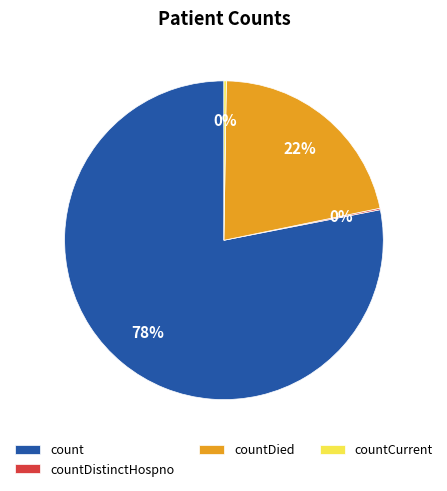

What percentage is the count slice, to the nearest percent?

78%